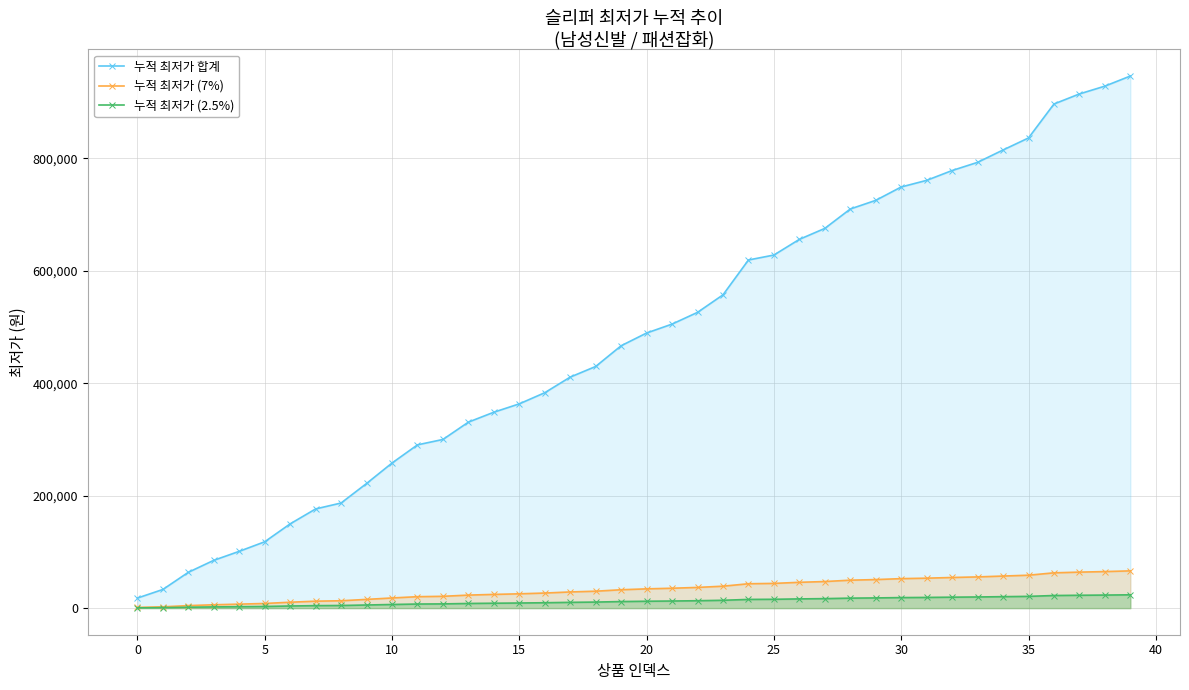

How many values in the 누적 최저가 (7%) series exceed 34260?

20